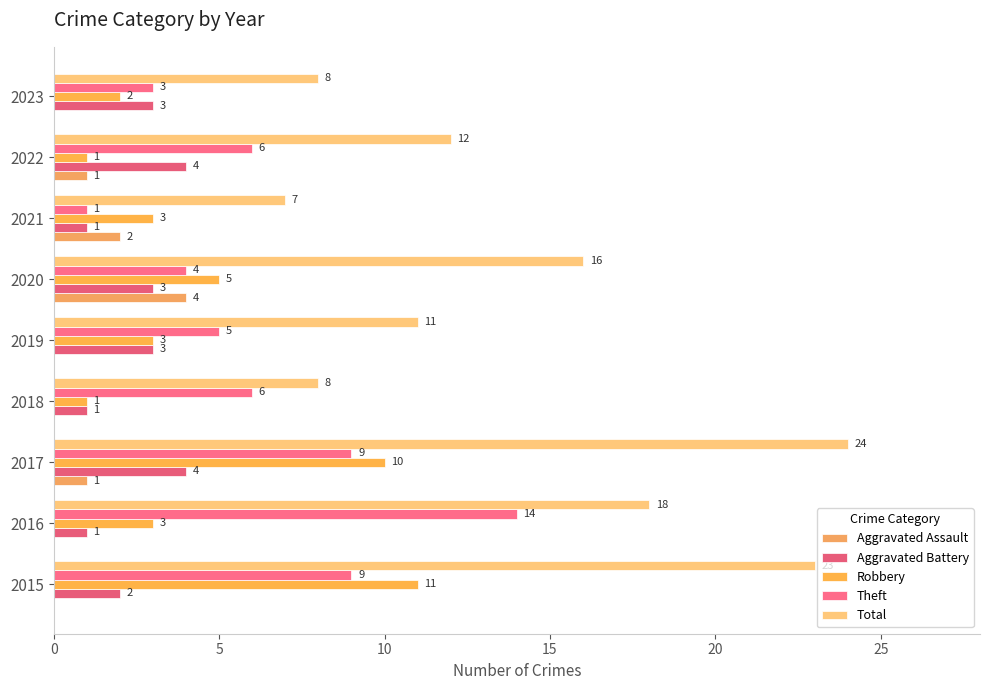

What are all the series names shown in the legend?

Aggravated Assault, Aggravated Battery, Robbery, Theft, Total